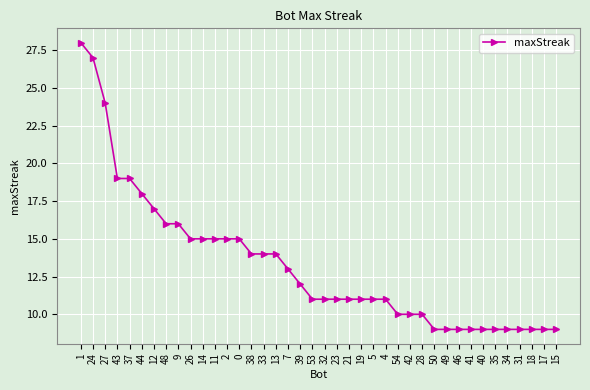

What is the greatest value displayed?

28